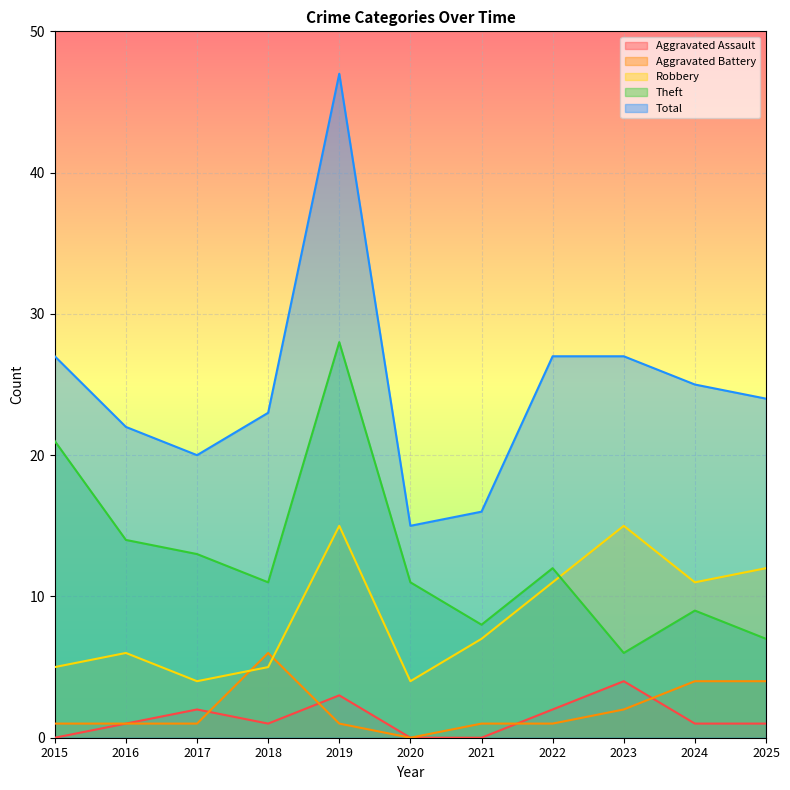

At which label does Robbery reach its peak?

2019